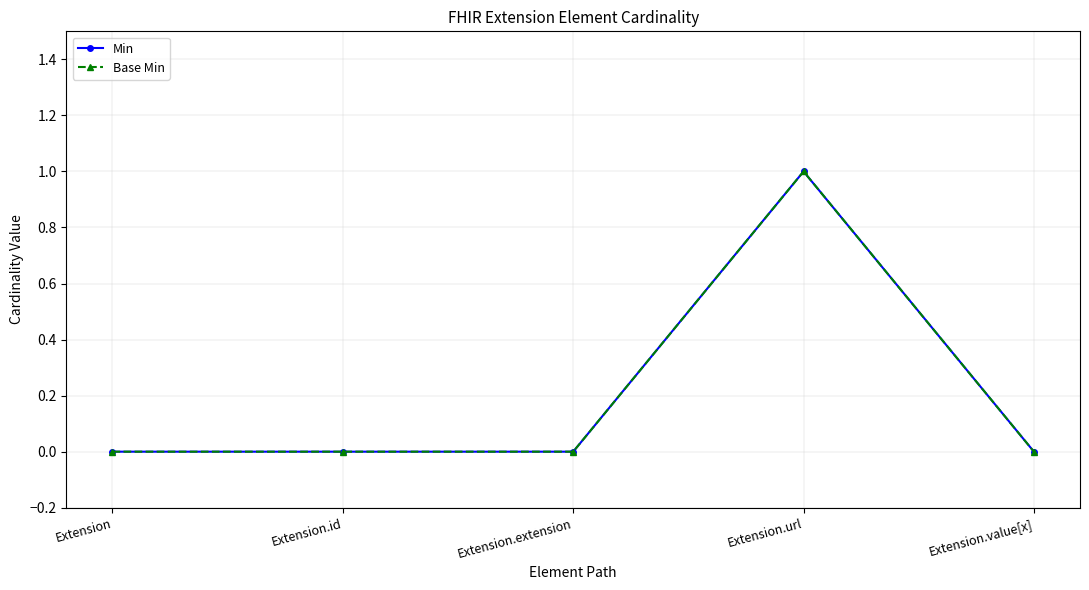

Is it true that Min equals 2 at Extension.url?

False